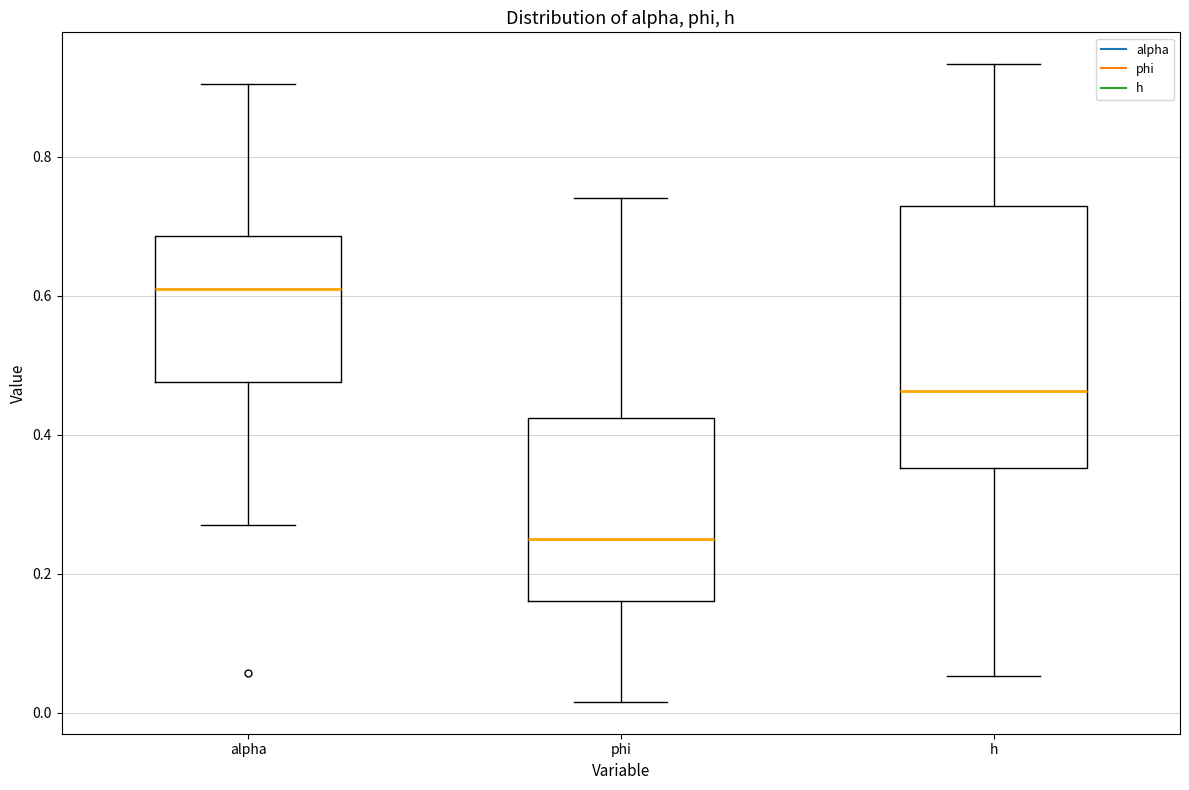

Reading left to right, read every box against the y-axis: the position of its median line, the range the box covers, and the ends of its whiskers. The values are not printed on the chart, so give them approximately, as read against the axis.

alpha: median 0.60, box 0.48 to 0.68, whiskers 0.26 to 0.90
phi: median 0.24, box 0.16 to 0.42, whiskers 0.02 to 0.74
h: median 0.46, box 0.36 to 0.72, whiskers 0.06 to 0.94